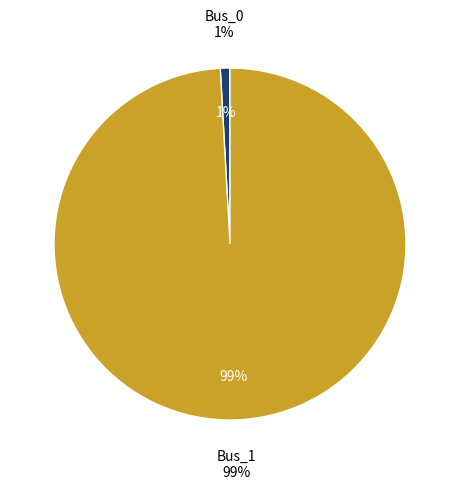

Which slice is the largest?

Bus_1